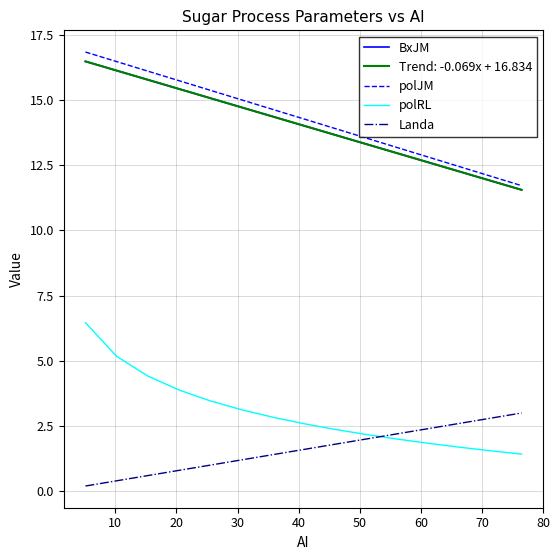

At how many categories does at least one series exceed 9?

15